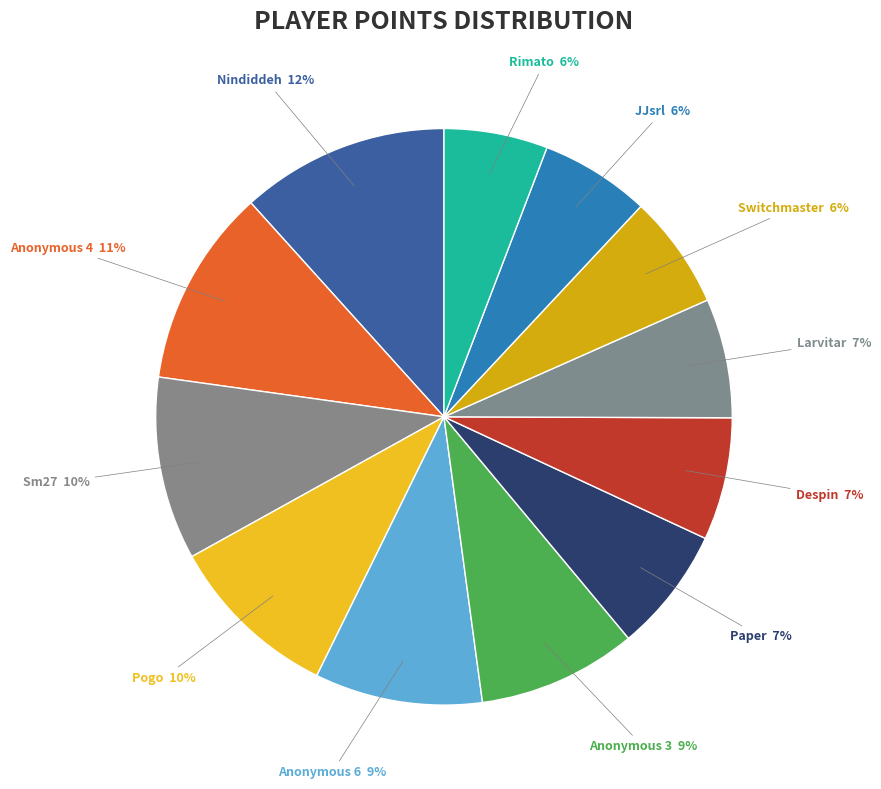

Is there any slice that represents more than half of the pie?

No